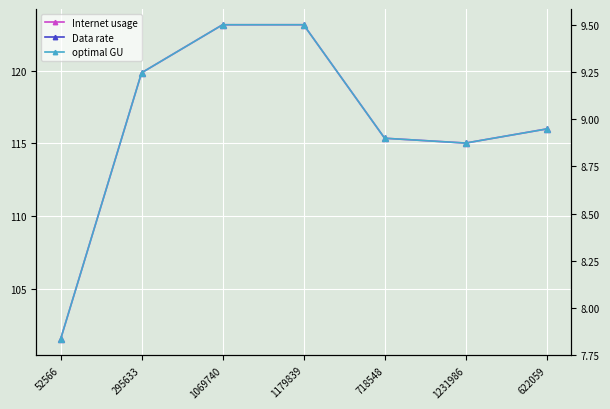

Is this an area chart (filled region under the line)?

No